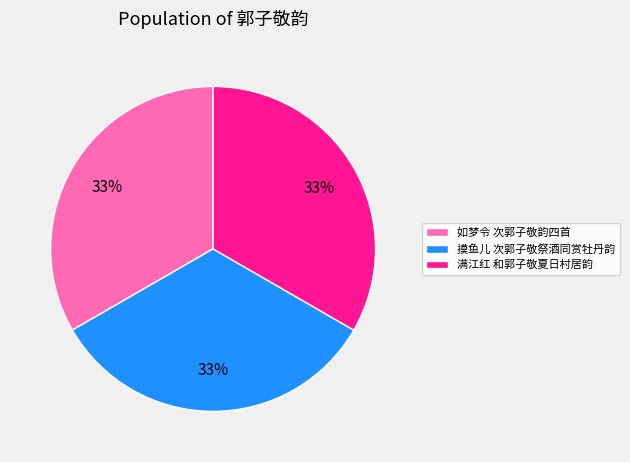

How many slices are in this pie chart?

3